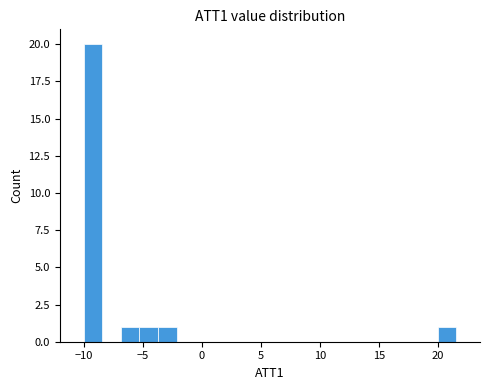

Around what value on the x-axis is the tallest bar? Give the approximate position of its centre, as read against the axis.

-9.0